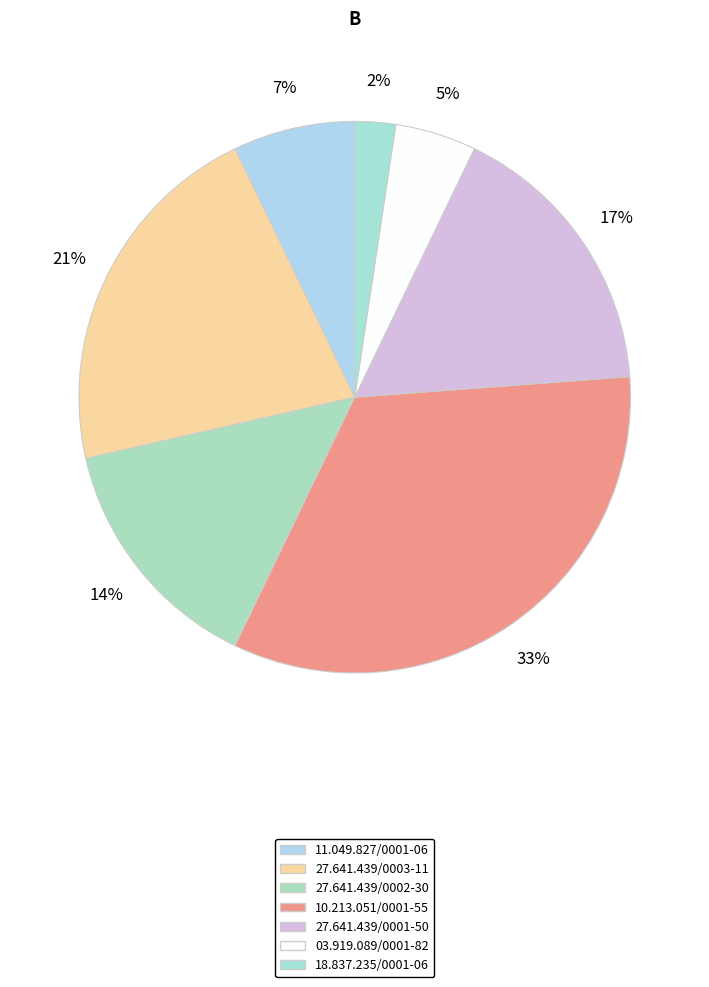

How many segments does this pie chart have?

7